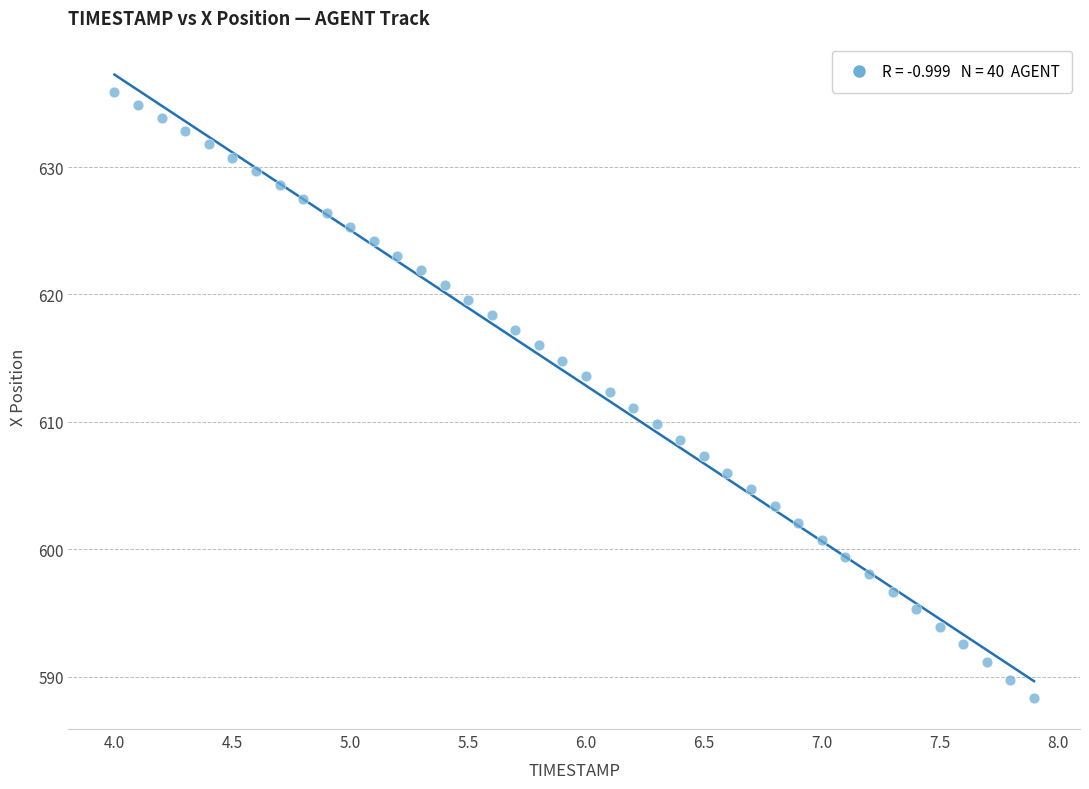

What is the range of X values (max minus min)?

3.9